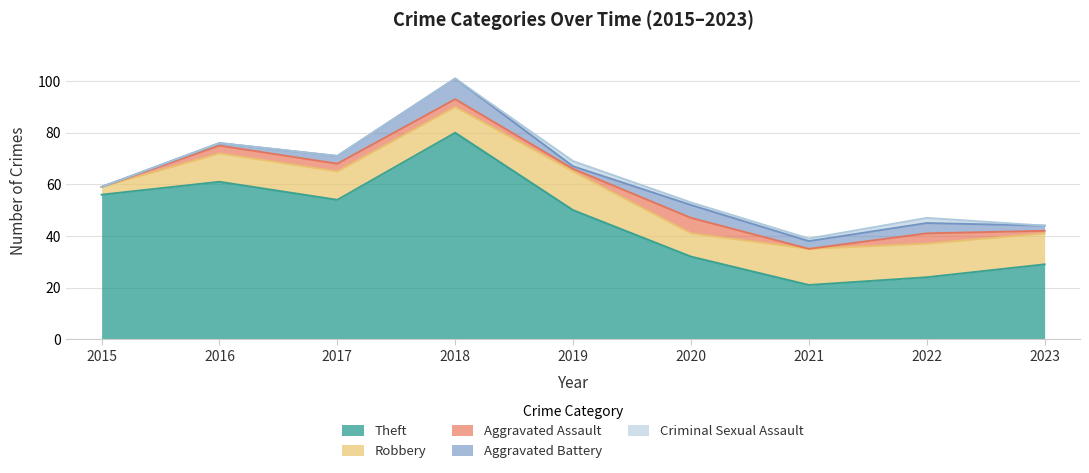

How many interior local peaks does the Robbery series have?

2